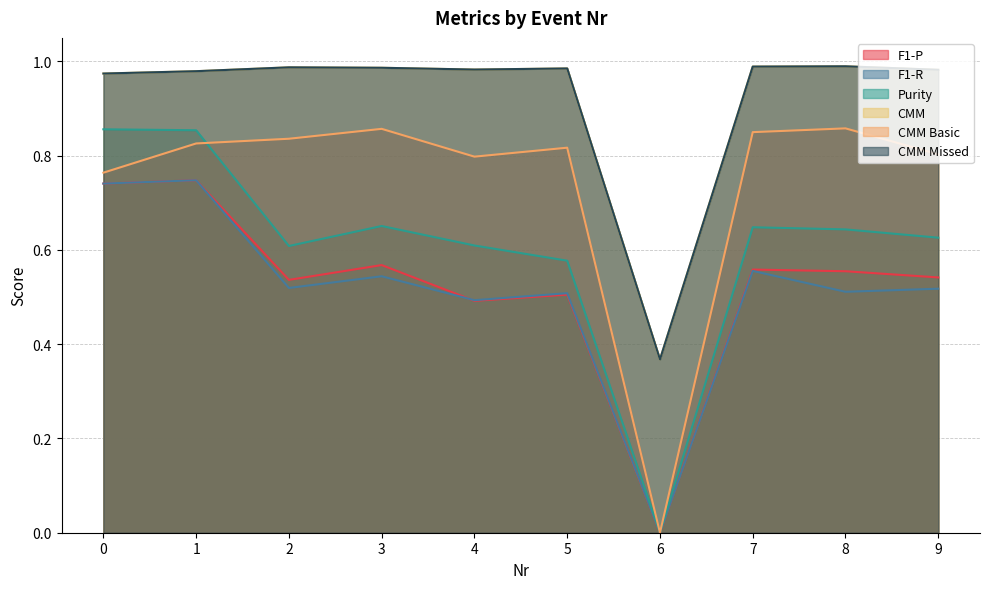

Which has a higher value, 5 or 8?

8